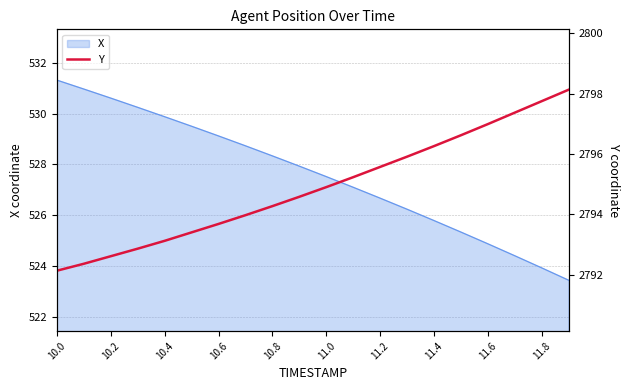

What is the minimum value for X?

523.4